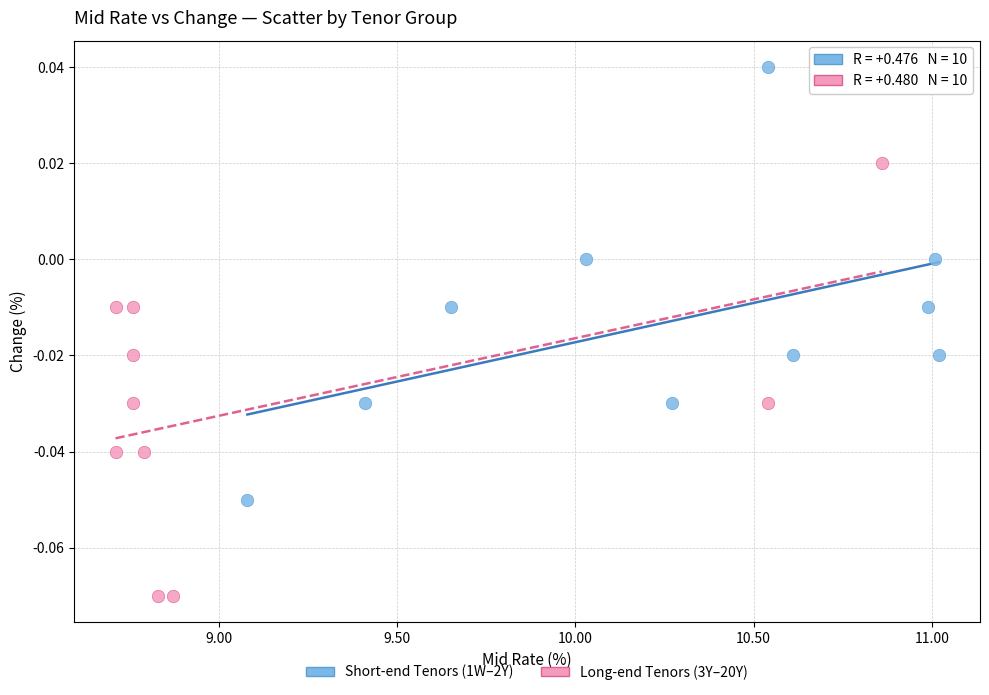

What are all the series names shown in the legend?

Short-end Tenors (1W–2Y), Long-end Tenors (3Y–20Y)